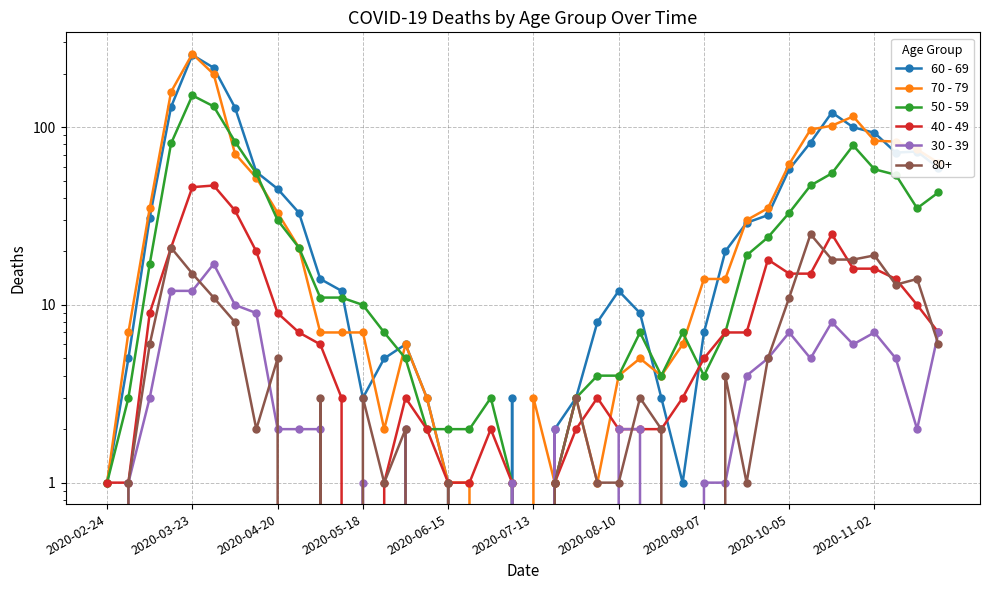

In 70 - 79, how many points are lower than both neighbors (excluding endpoints)?

4